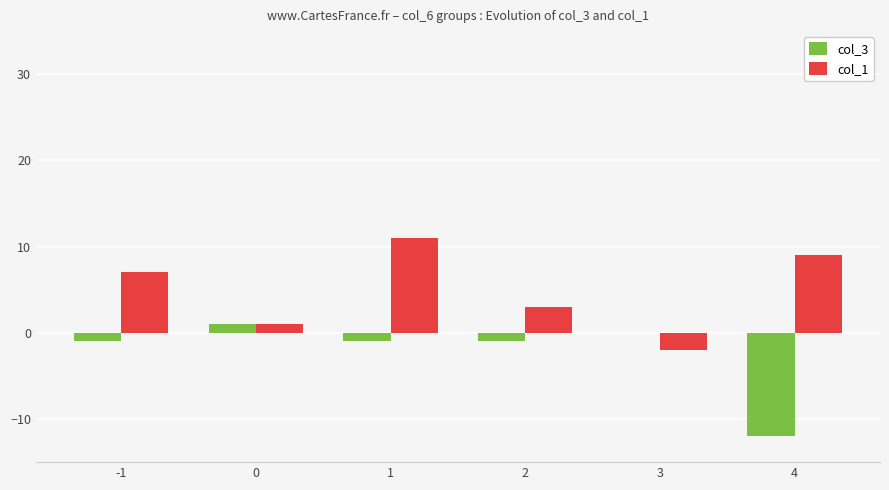

What is the total value across all series at -1?

6